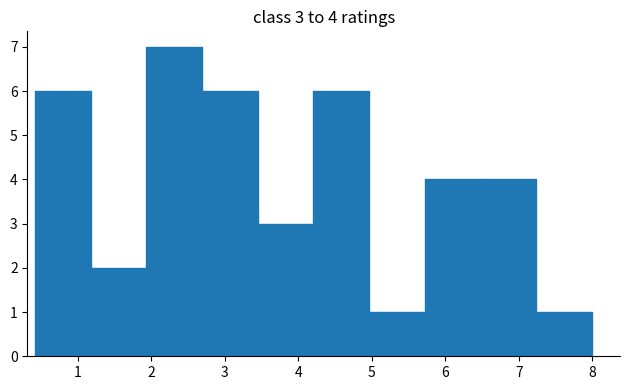

Which range on the x-axis has the tallest bar?

1.9 to 2.7